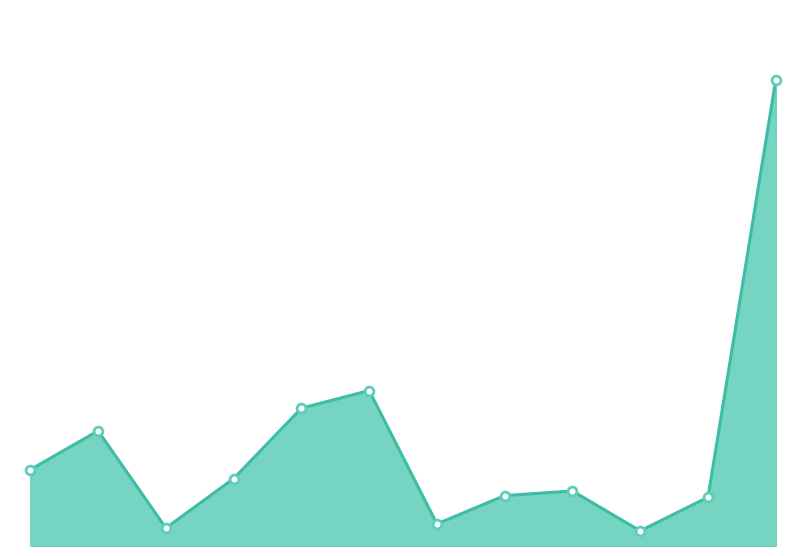

Does the chart have visible grid lines?

No